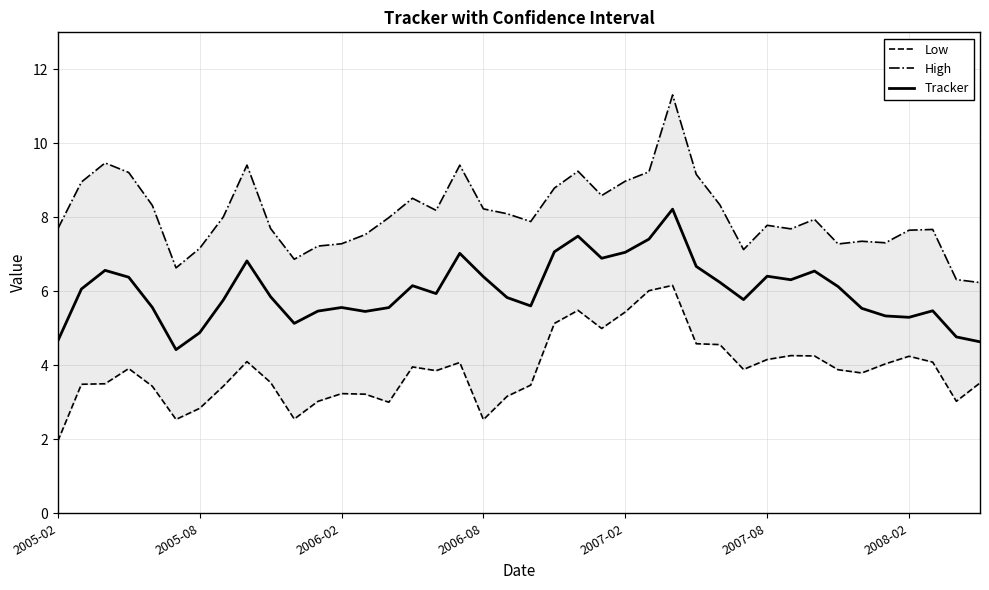

At 20, list the series in order from largest to smallest.

High, Tracker, Low